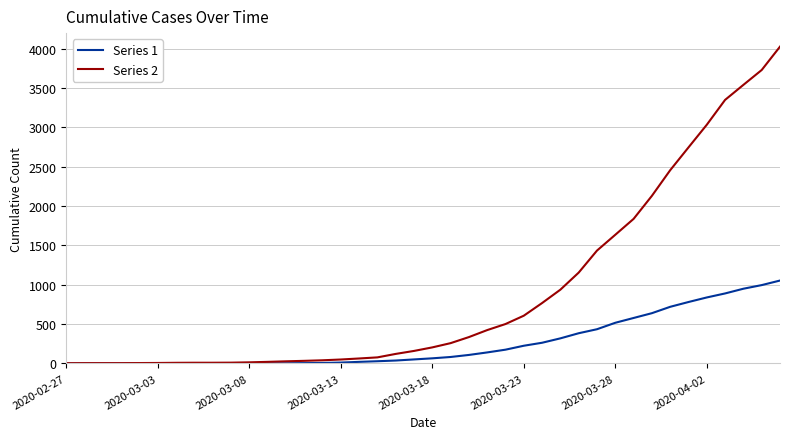

Which series has the largest total across all categories?

Series 2